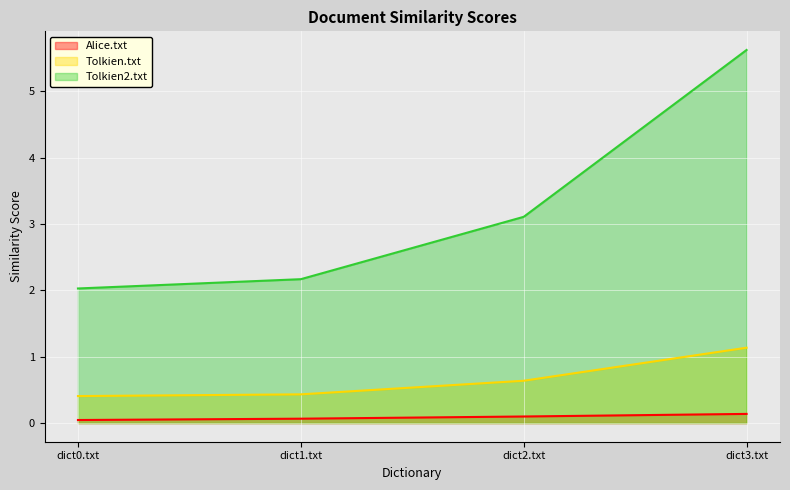

Between dict1.txt and dict3.txt, which series saw the biggest shift?

Tolkien2.txt